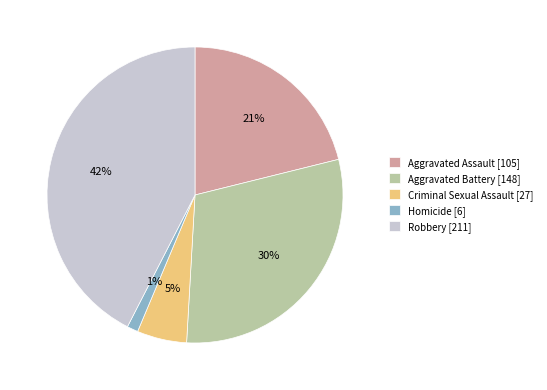

How many slices are in this pie chart?

5